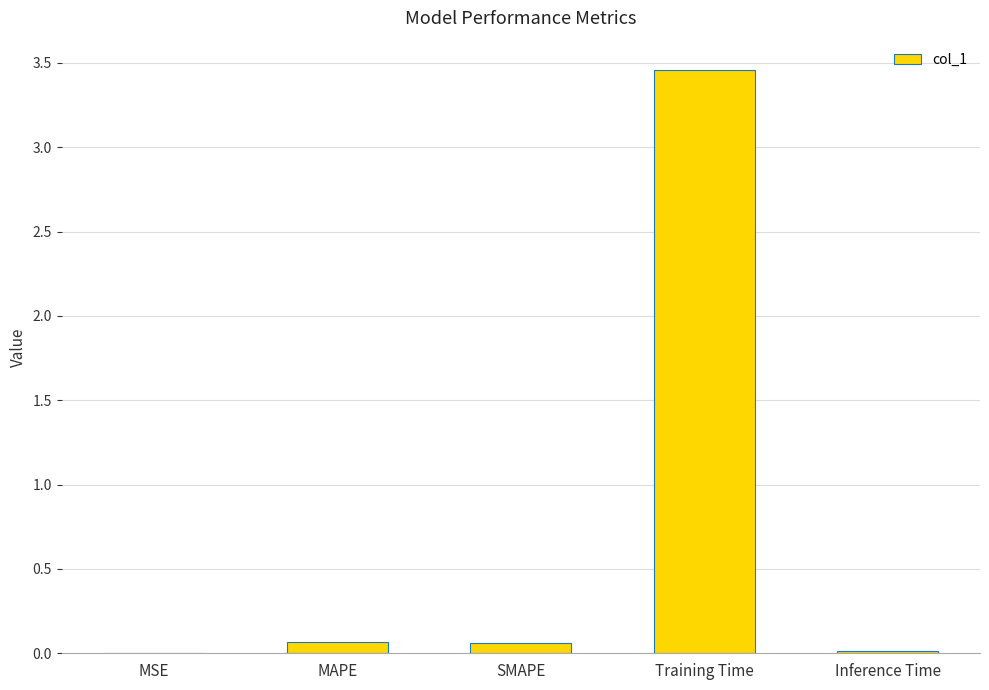

What is the average value?

0.7